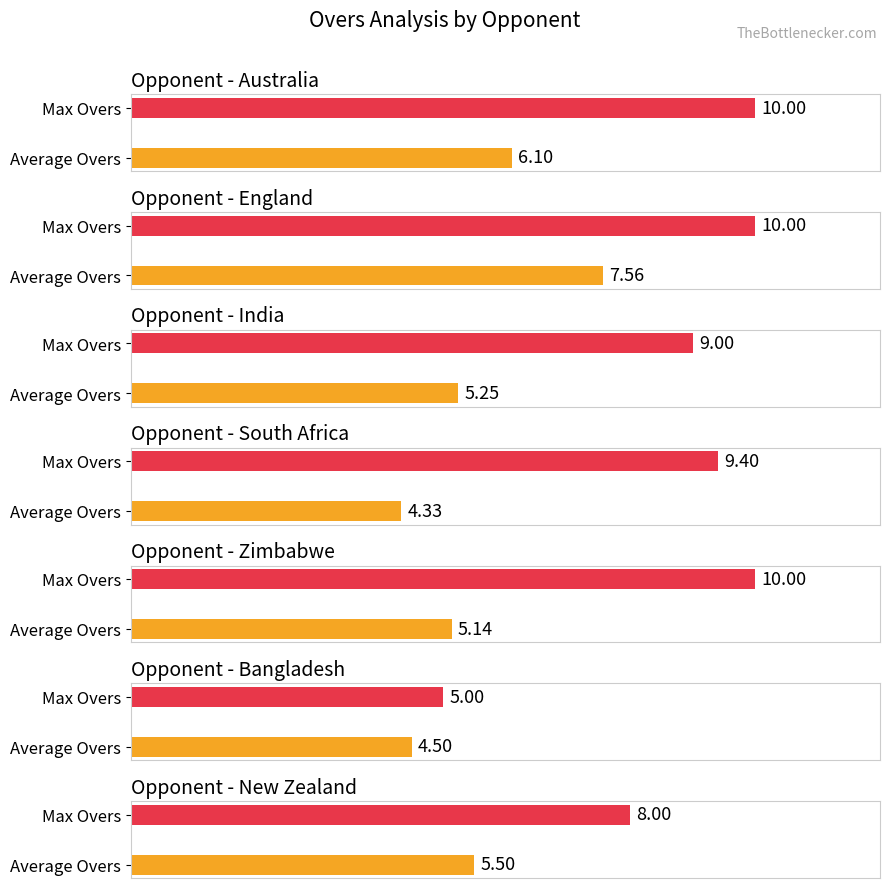

Reading right to left, what are all the values shown in this chart?

Average Overs: New Zealand=5.5	Bangladesh=4.5	Zimbabwe=5.1	South Africa=4.3	India=5.2	England=7.6	Australia=6.1
Max Overs: New Zealand=8.0	Bangladesh=5.0	Zimbabwe=10.0	South Africa=9.4	India=9.0	England=10.0	Australia=10.0